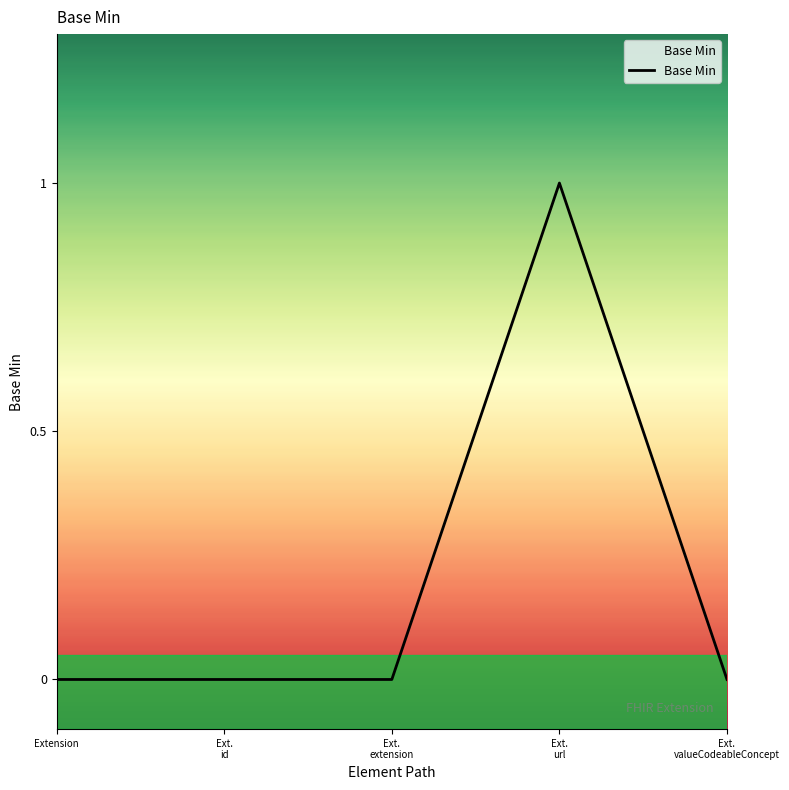

Which label corresponds to the largest value in the chart?

Ext.
url